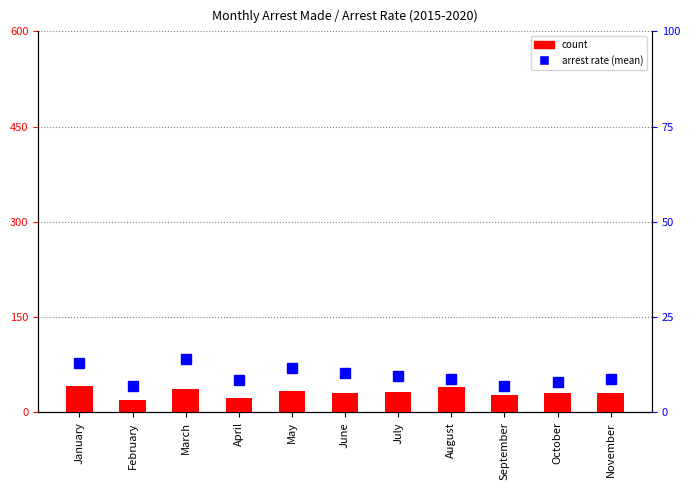

What is the average value of the percentile rank within the sample series?

9.6